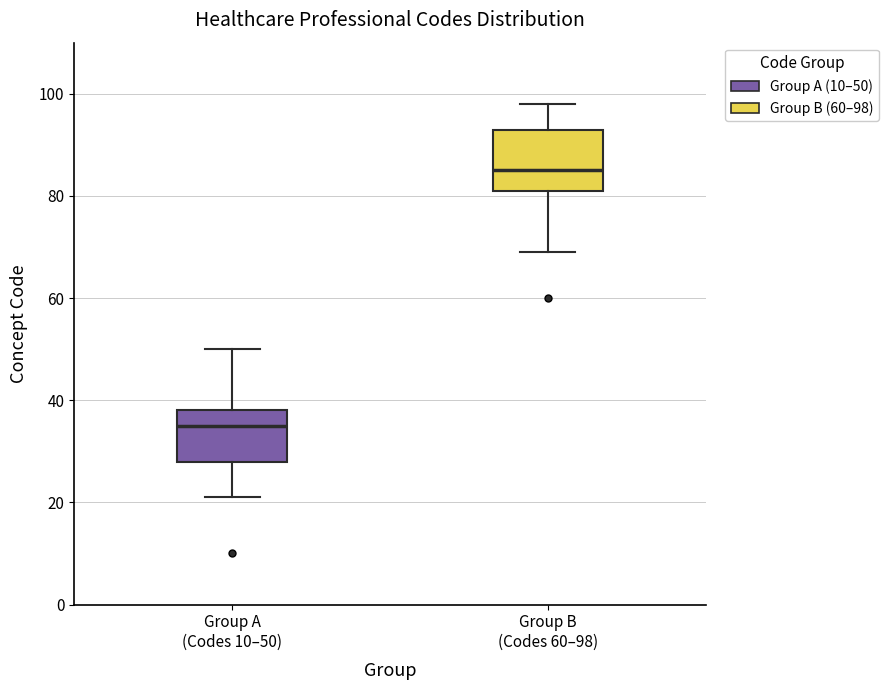

Where does the lower whisker of the box for Group B (Codes 60–98) end on the y-axis? The values are not printed on the chart, so give them approximately, as read against the axis.

70